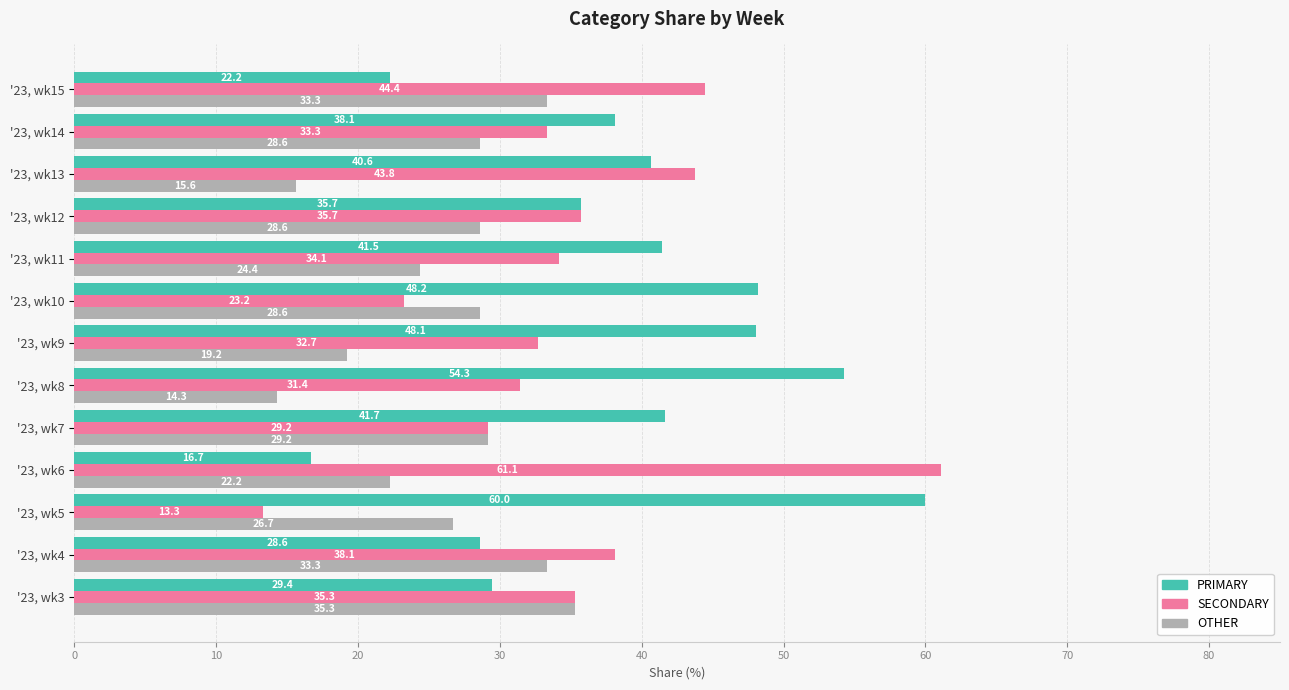

Which series has the largest total across all categories?

PRIMARY